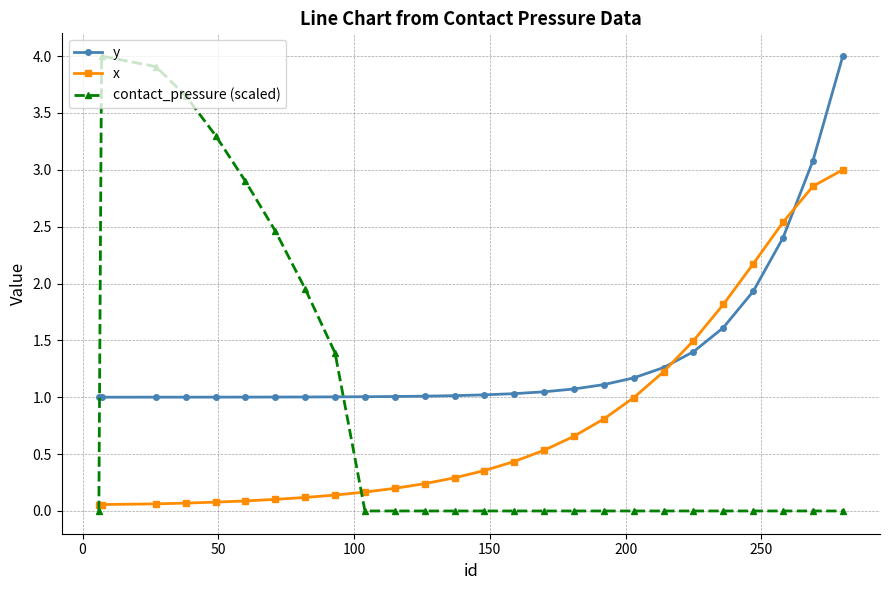

What is the value of the y point at the 26th from the left?

4.0